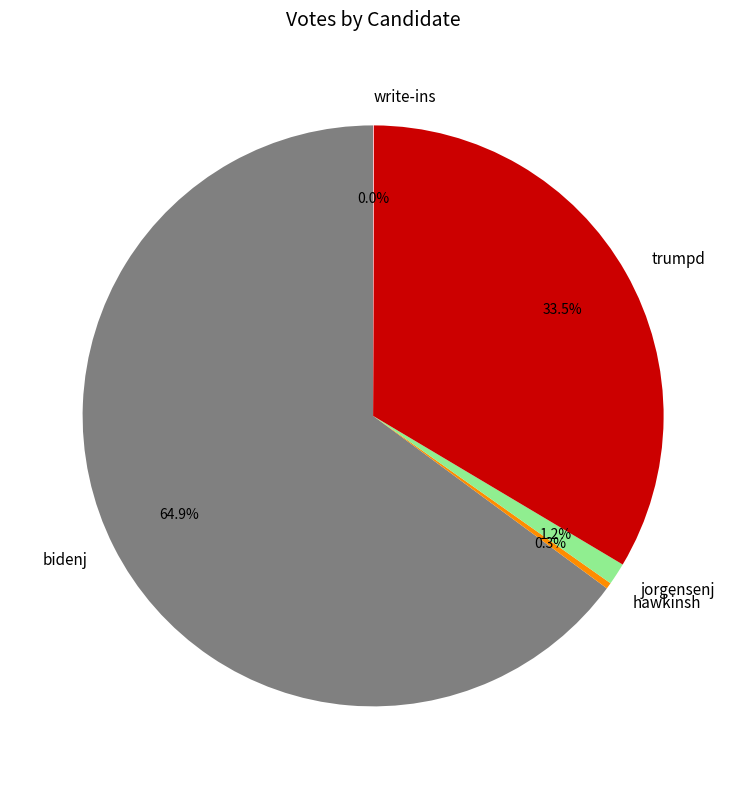

Is bidenj the majority of the pie?

Yes